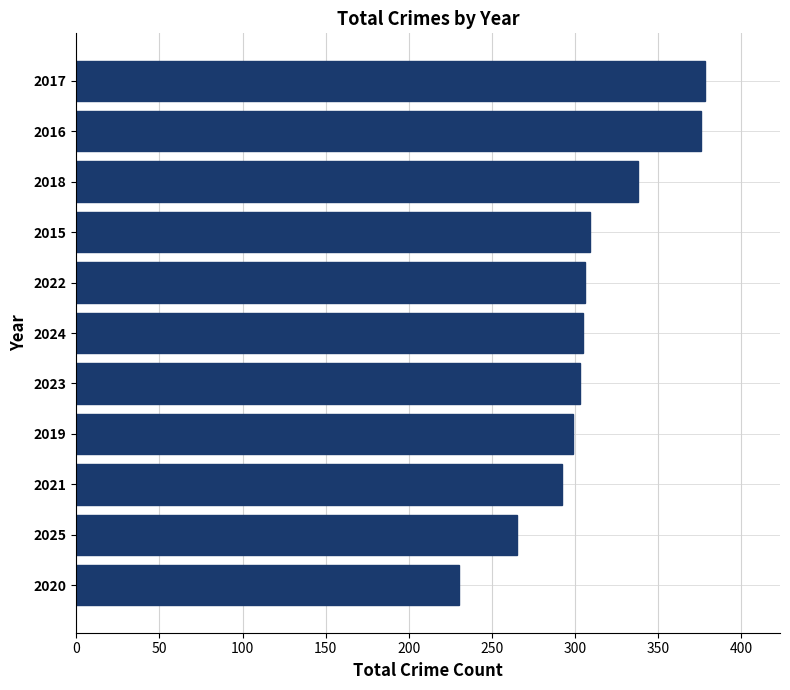

What is the sum of all values?

3401